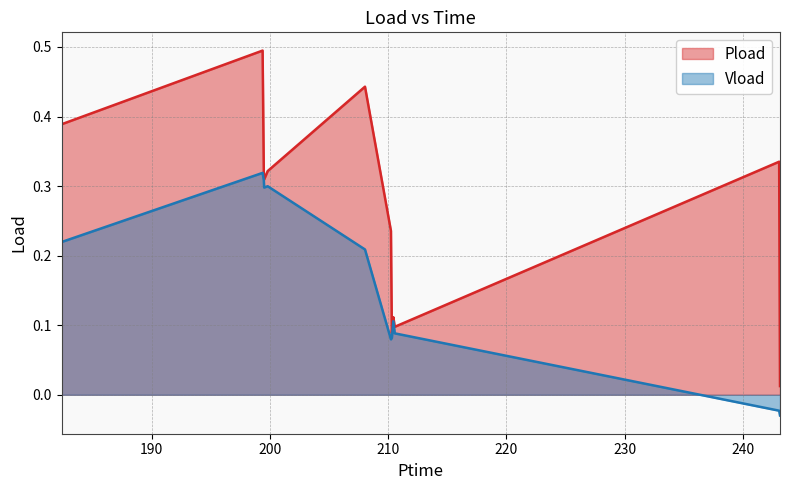

The Pload series shows 0.1 at 210.558. True or false?

False